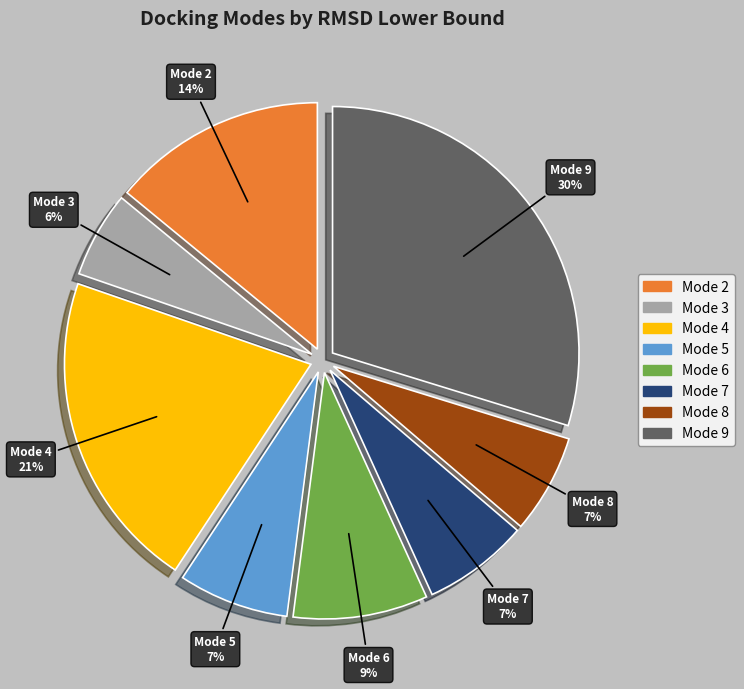

To the nearest percent, what is the difference between the largest and smallest slice percentages?

24%